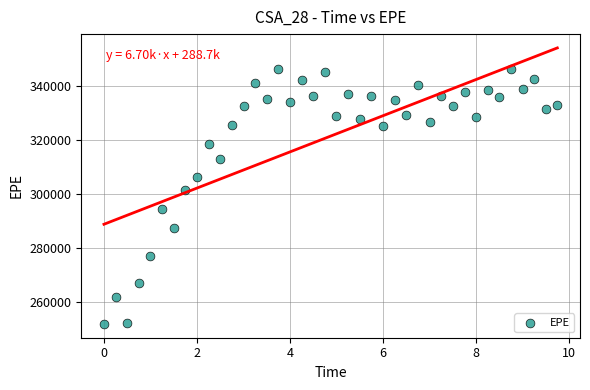

What Y value in the scatter plot is closest to 299012?

301497